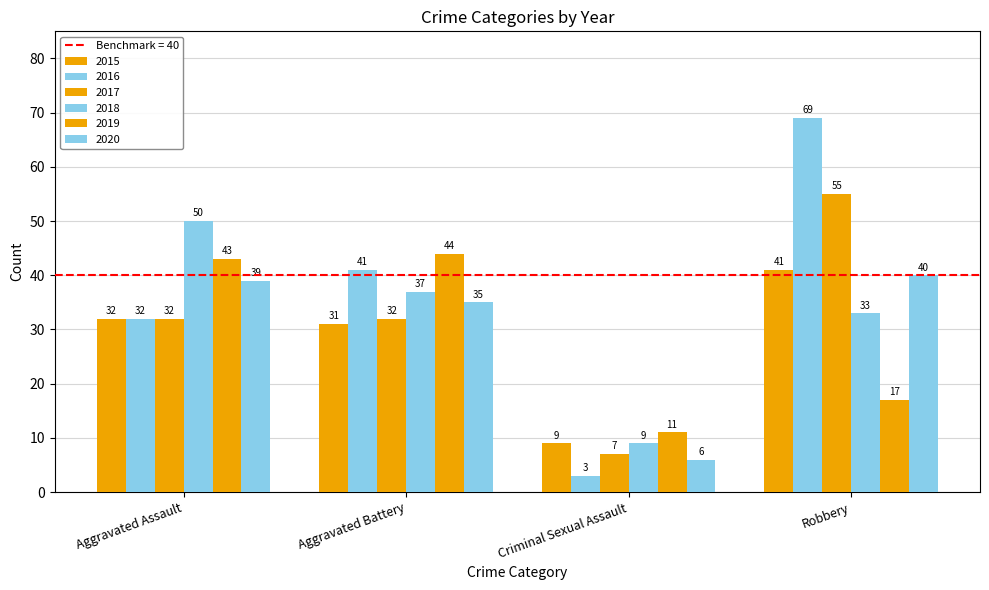

Count the number of categories in the chart.

4